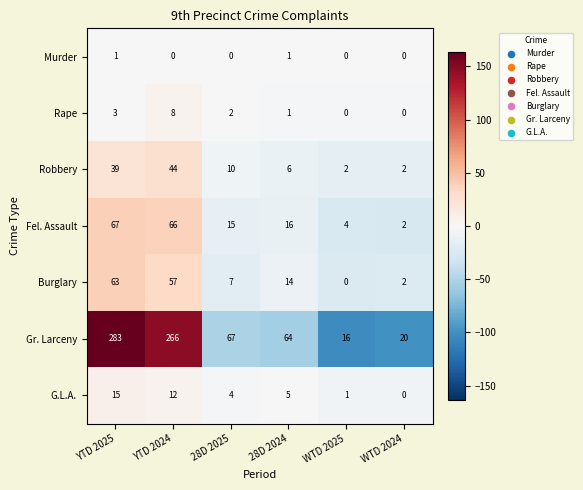

Between 28D 2024 and WTD 2025, which series saw the biggest shift?

Gr. Larceny